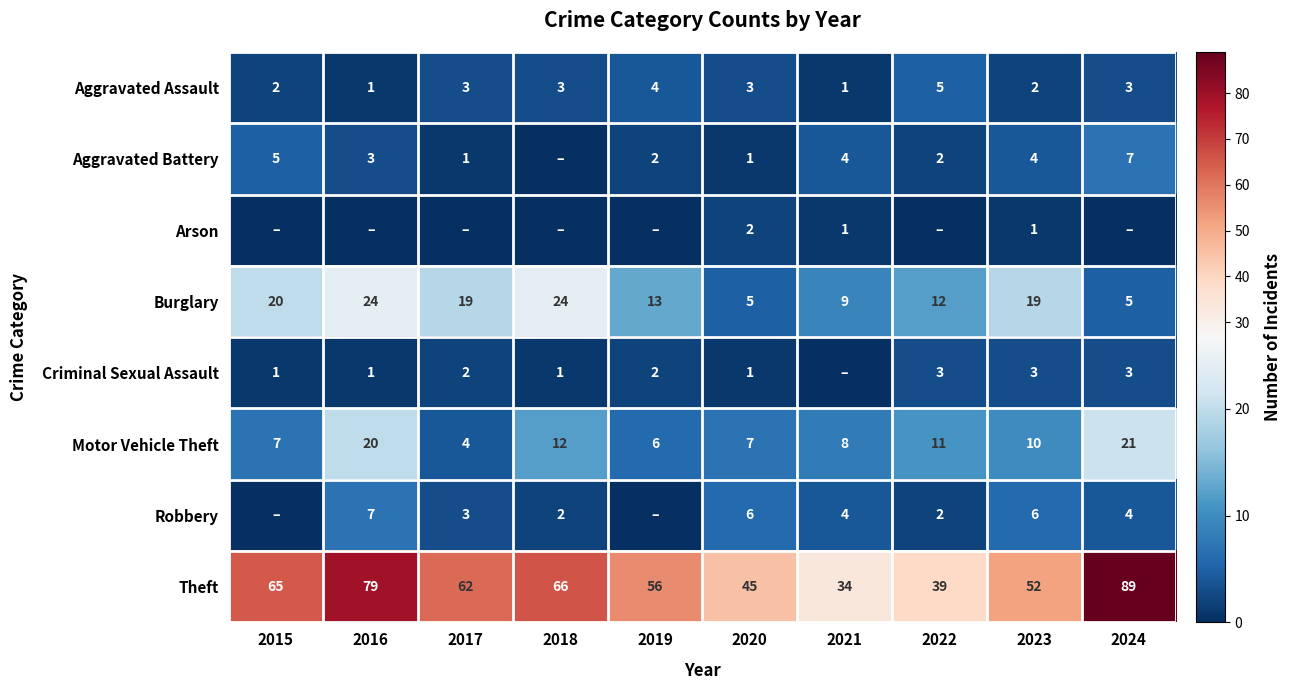

Is the value of Theft at 2021 greater than the value of Aggravated Assault at 2022?

Yes